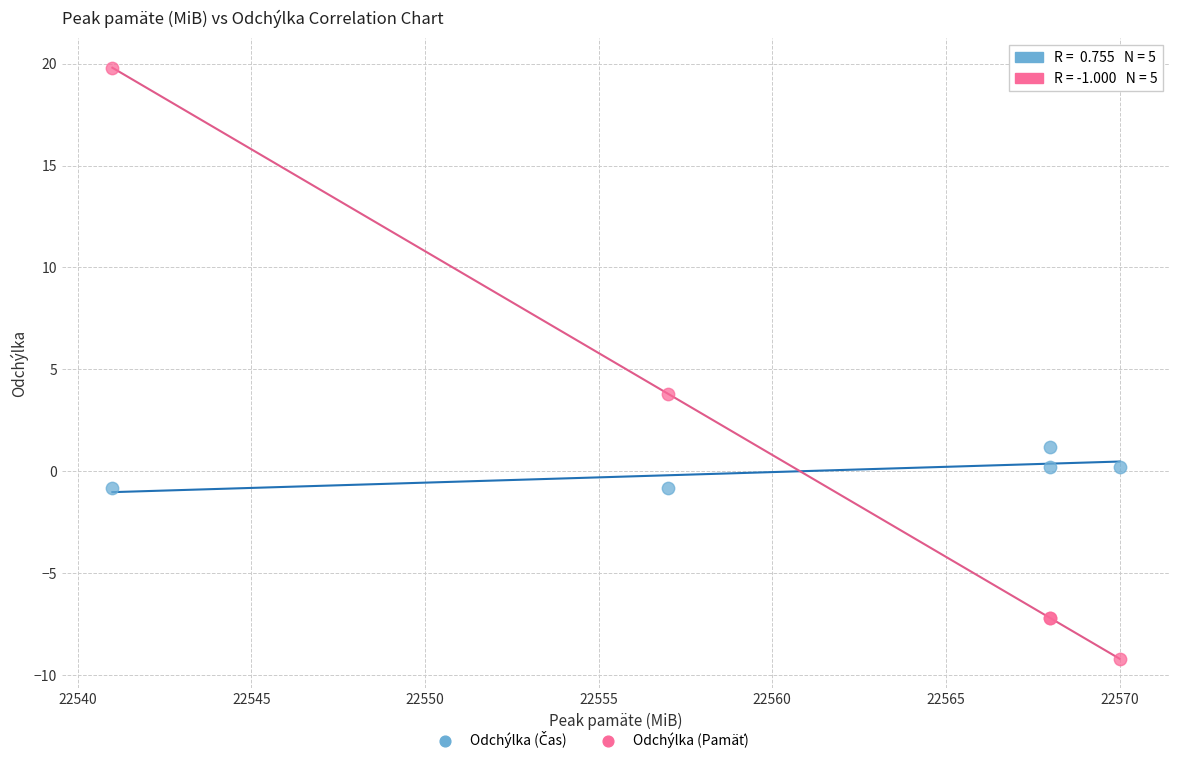

What is the X range (max minus min) for the scatter plot?

29.0